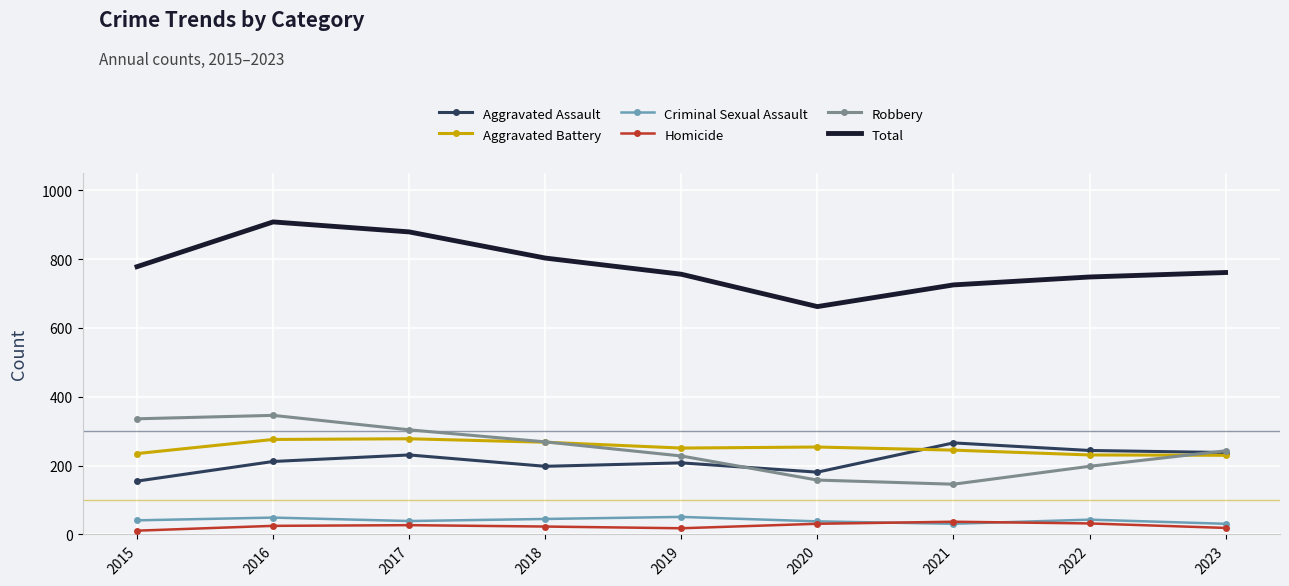

At which category does Total reach its first local peak?

2016